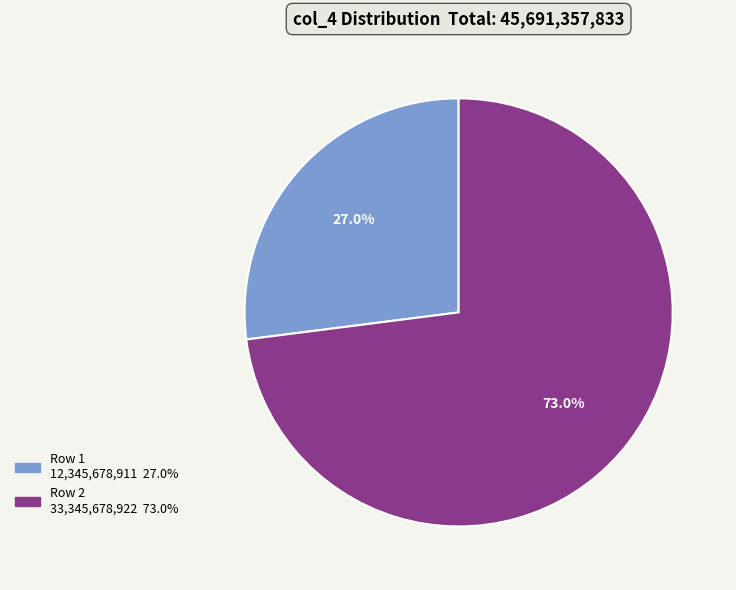

Do Row 2 and Row 1 together represent more than half of the pie?

Yes